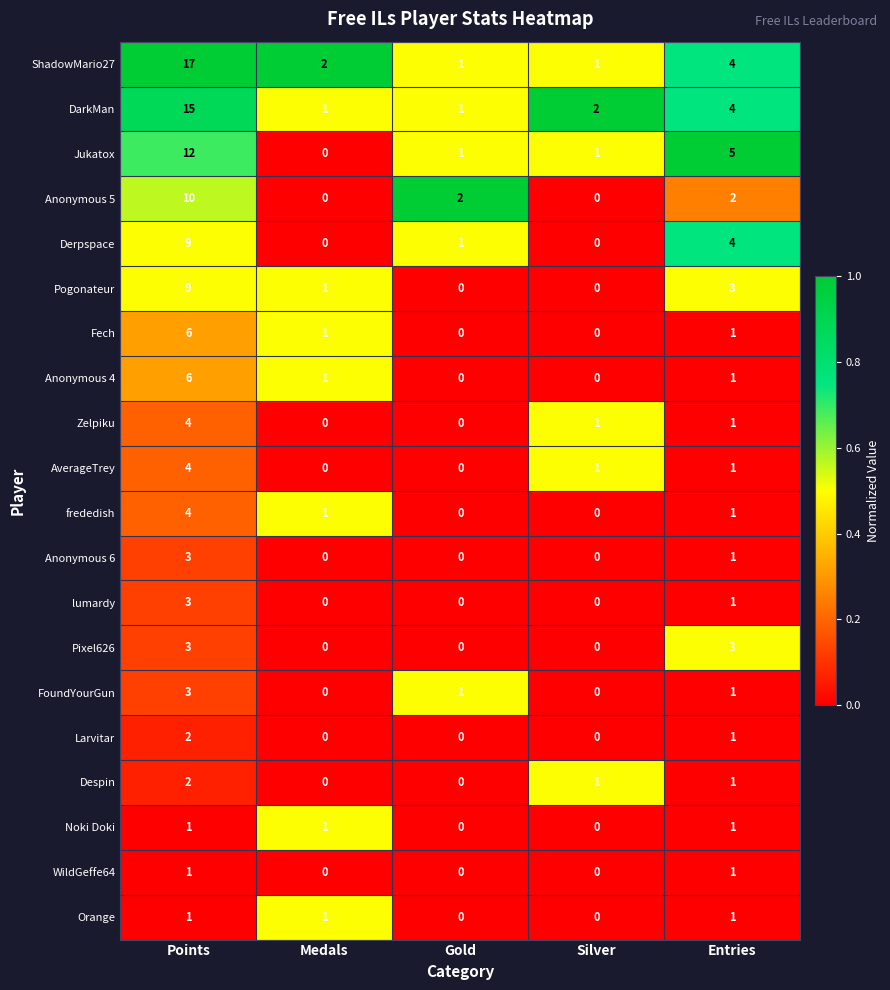

Is it true that WildGeffe64 equals 0 at Silver?

True